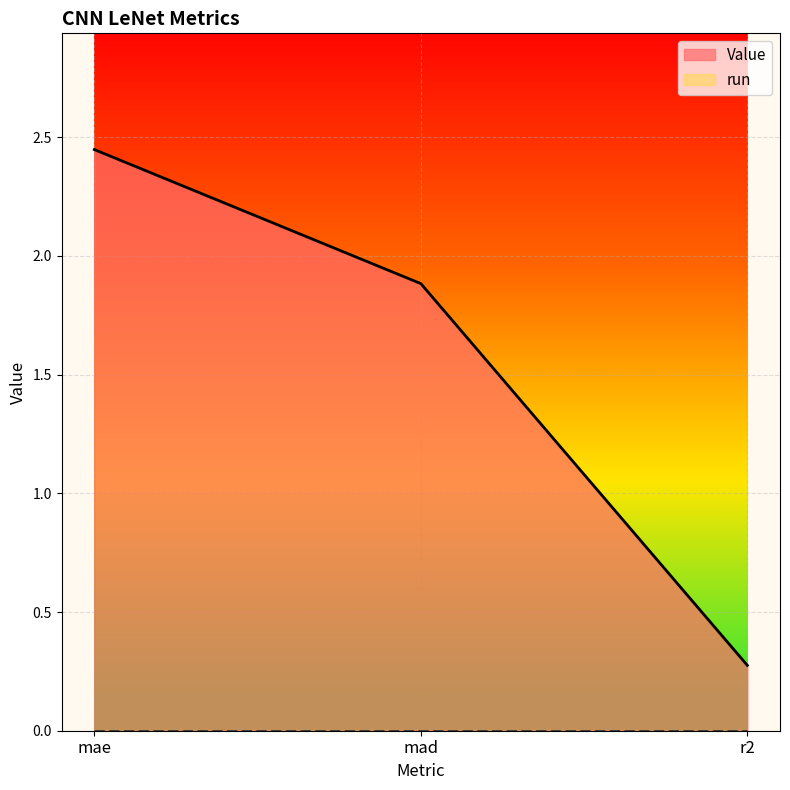

Rank the categories by value from highest to lowest.

mae, mad, r2